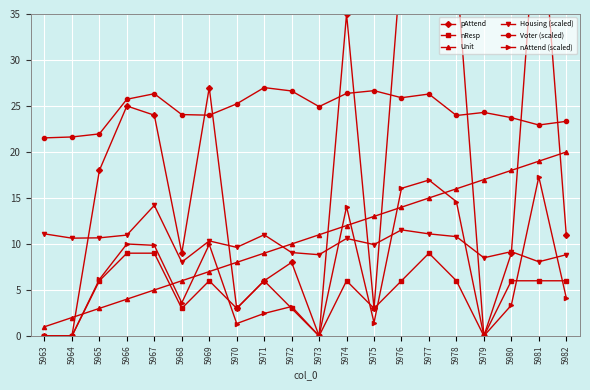

How many distinct data groups are displayed?

6